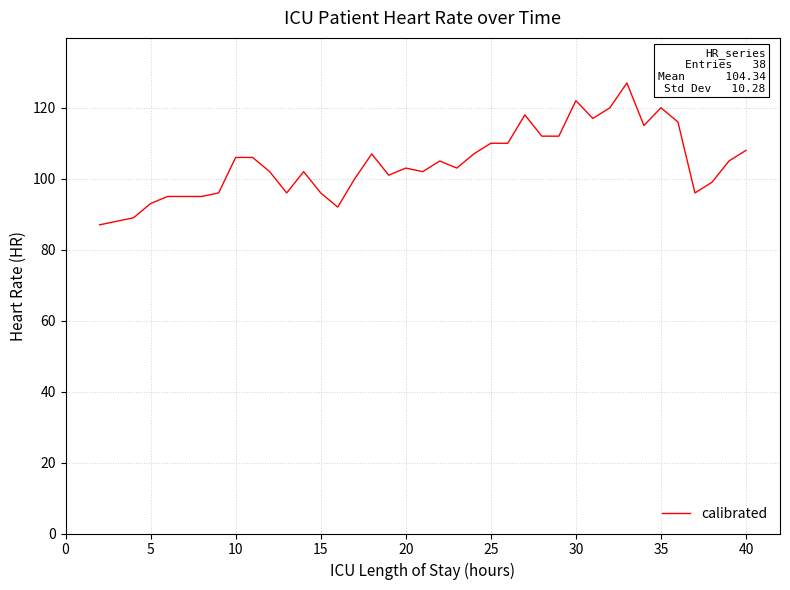

What is the smallest value displayed?

87